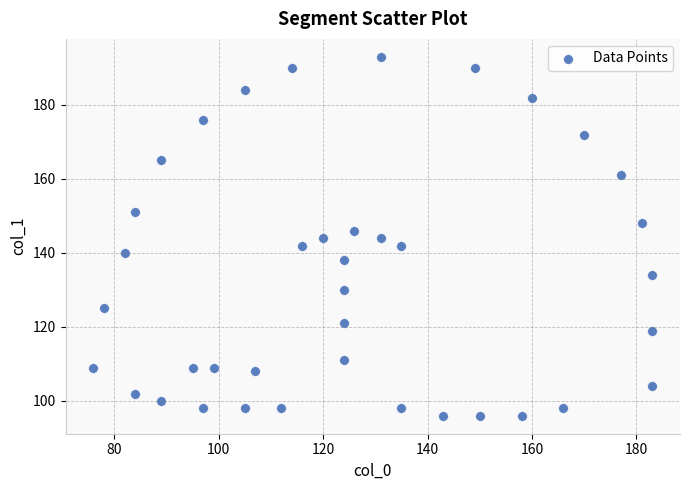

What is the range of Y values (max minus min)?

97